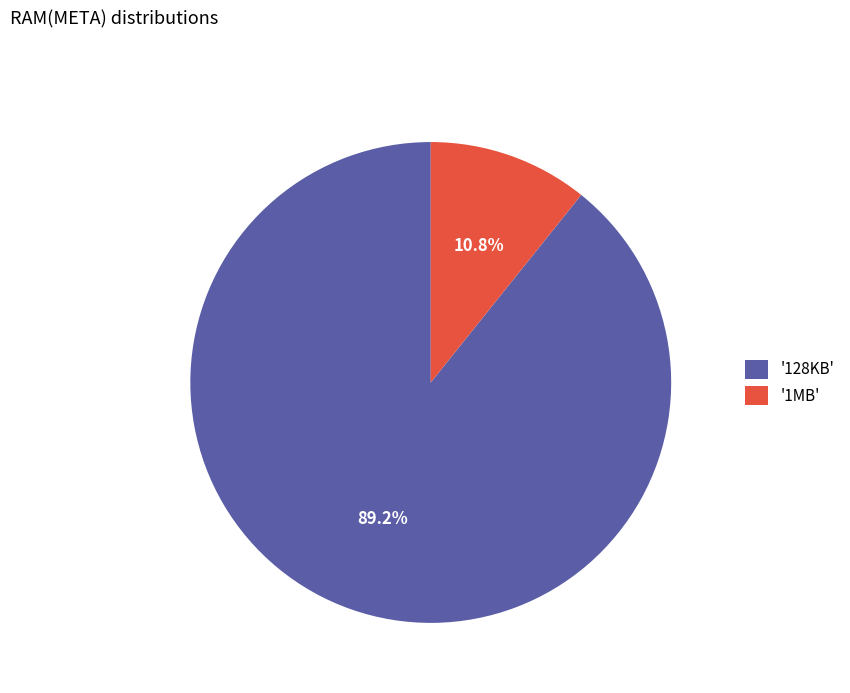

Which category accounts for the majority?

'128KB'